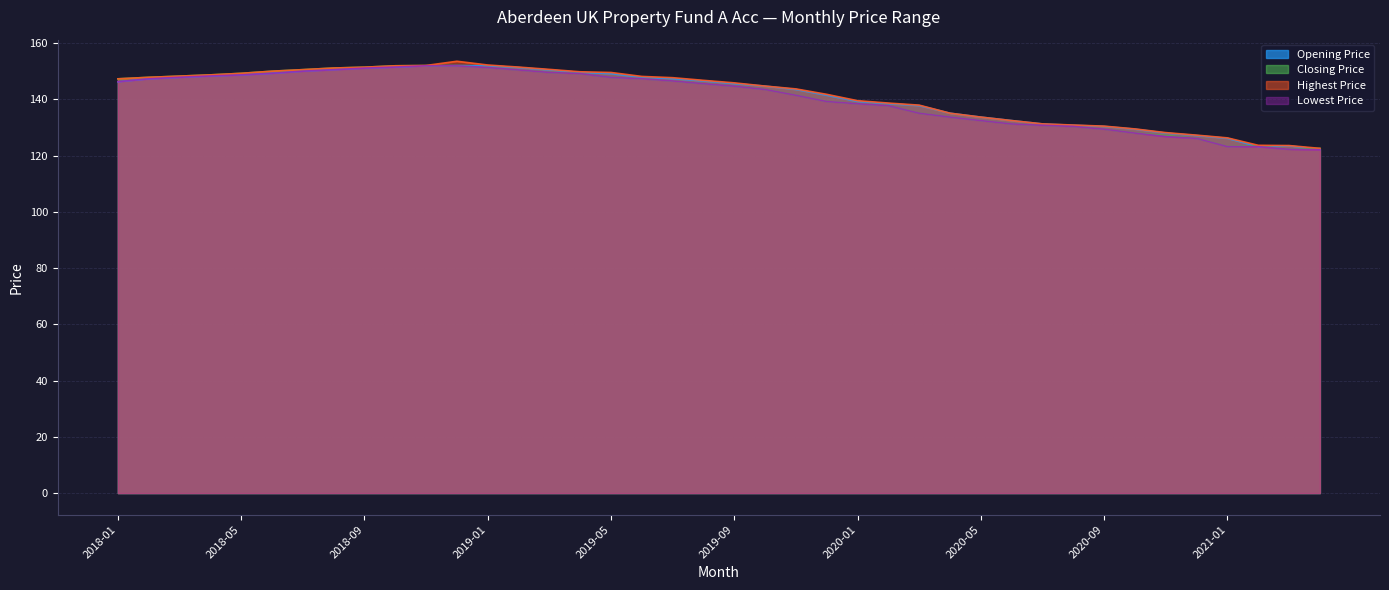

Rank the series by their average value, from highest to lowest.

Highest Price, Opening Price, Closing Price, Lowest Price